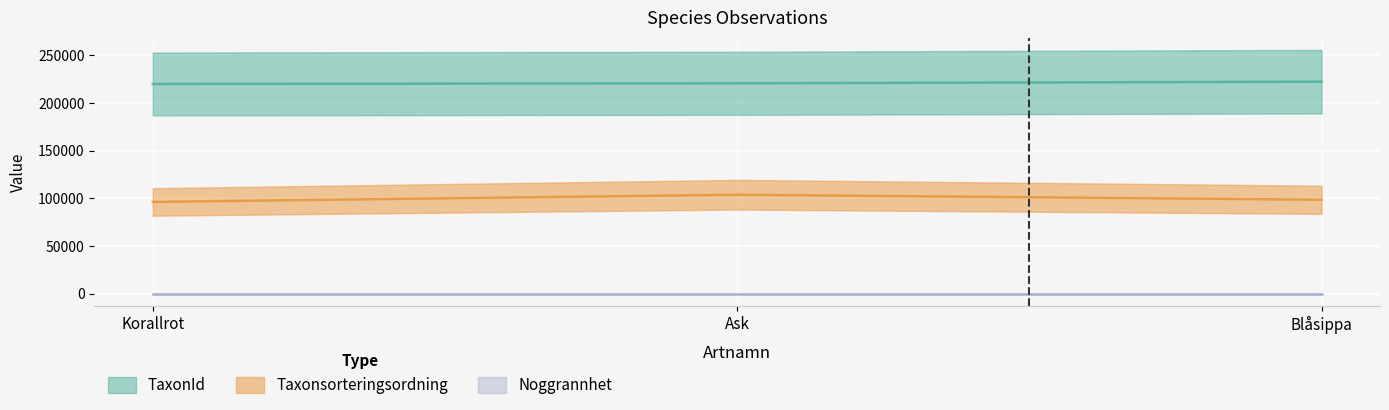

At how many categories does at least one series exceed 199879?

3